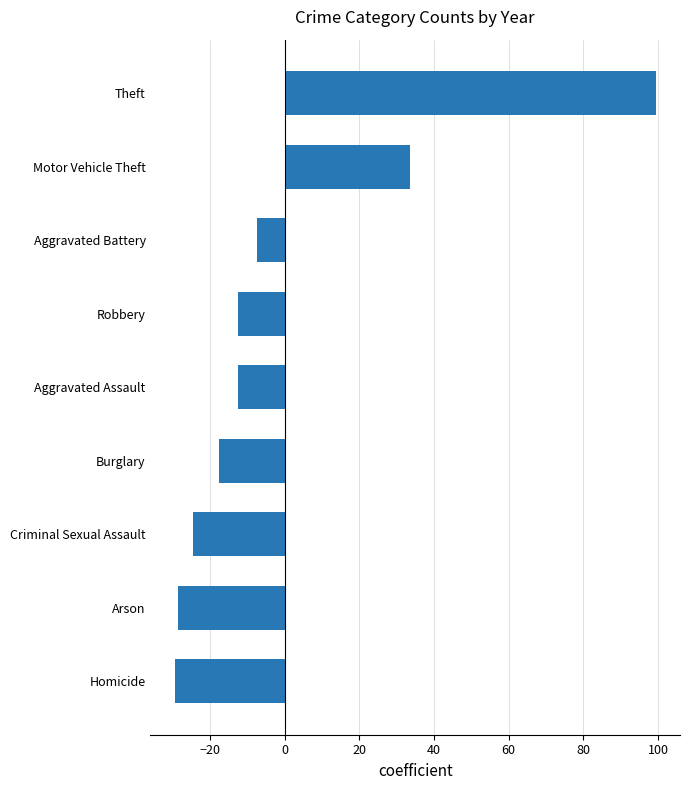

What is the difference between the maximum and minimum values?

129.0